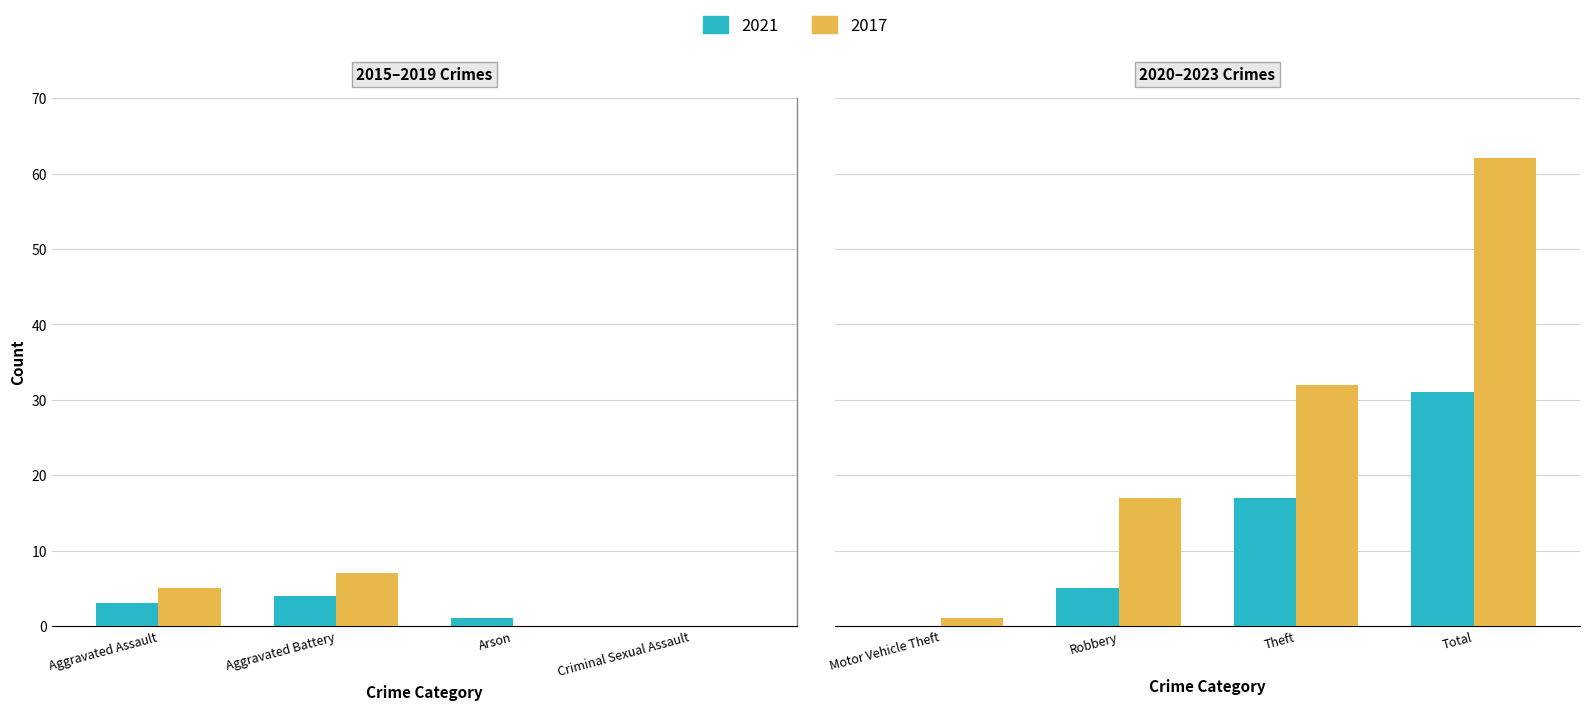

How many bars are there in total?

16